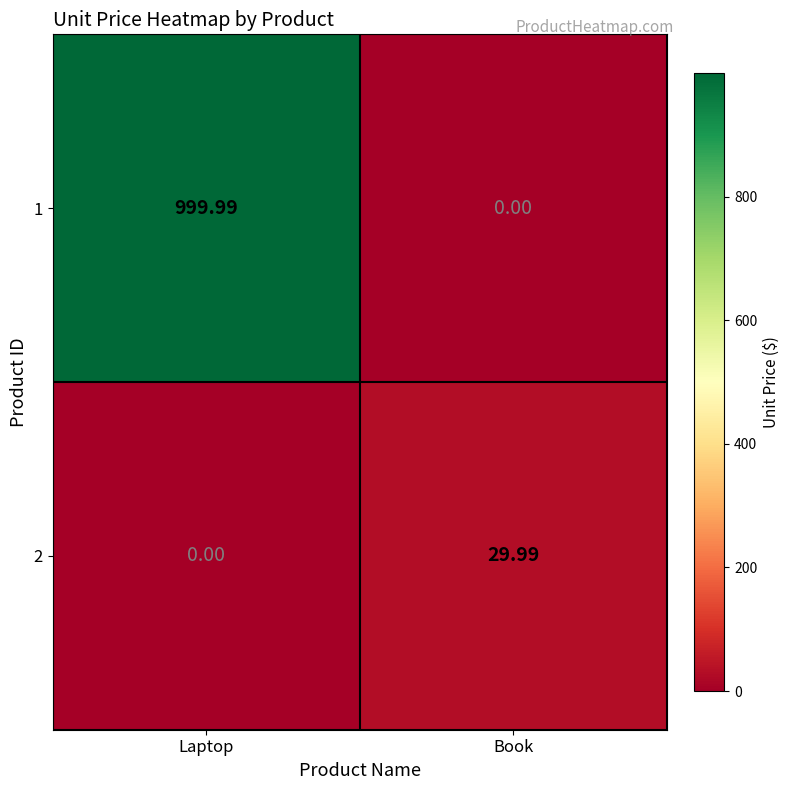

Where is 2 nearest to the value 14?

Laptop